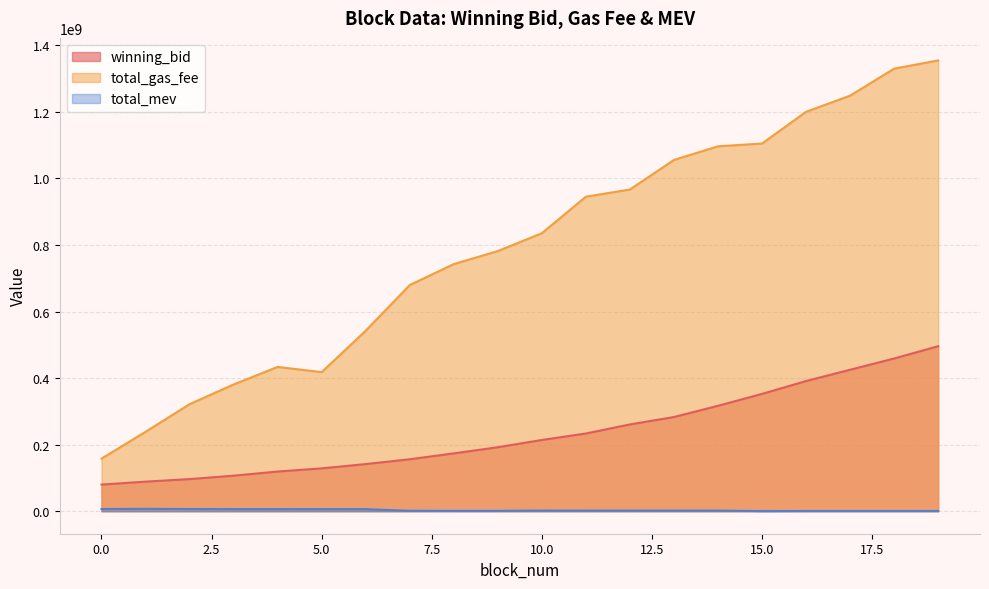

How many data points in total_mev are above 1707630?

9